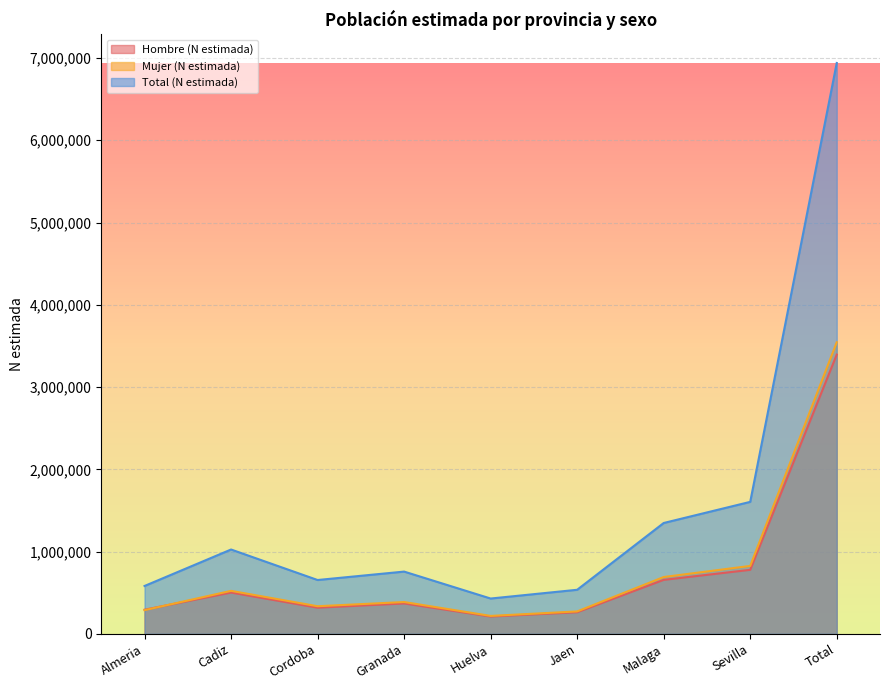

Which series ends up on top after the final intersection of Hombre (N estimada) and Mujer (N estimada)?

Mujer (N estimada)